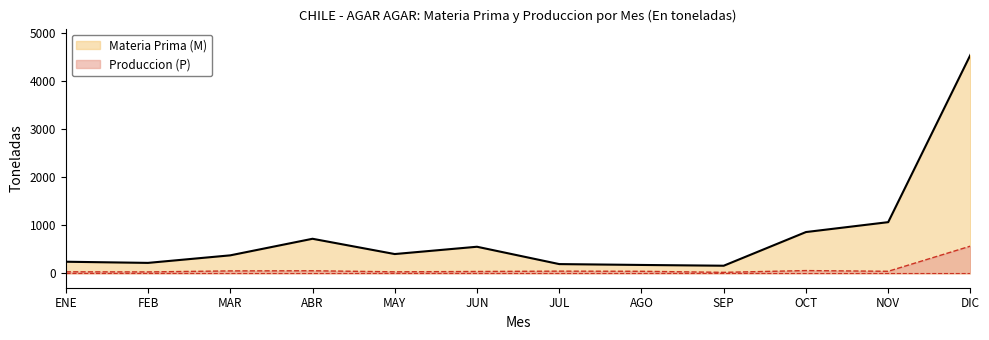

How many data points in Materia Prima (M) are above 401?

5